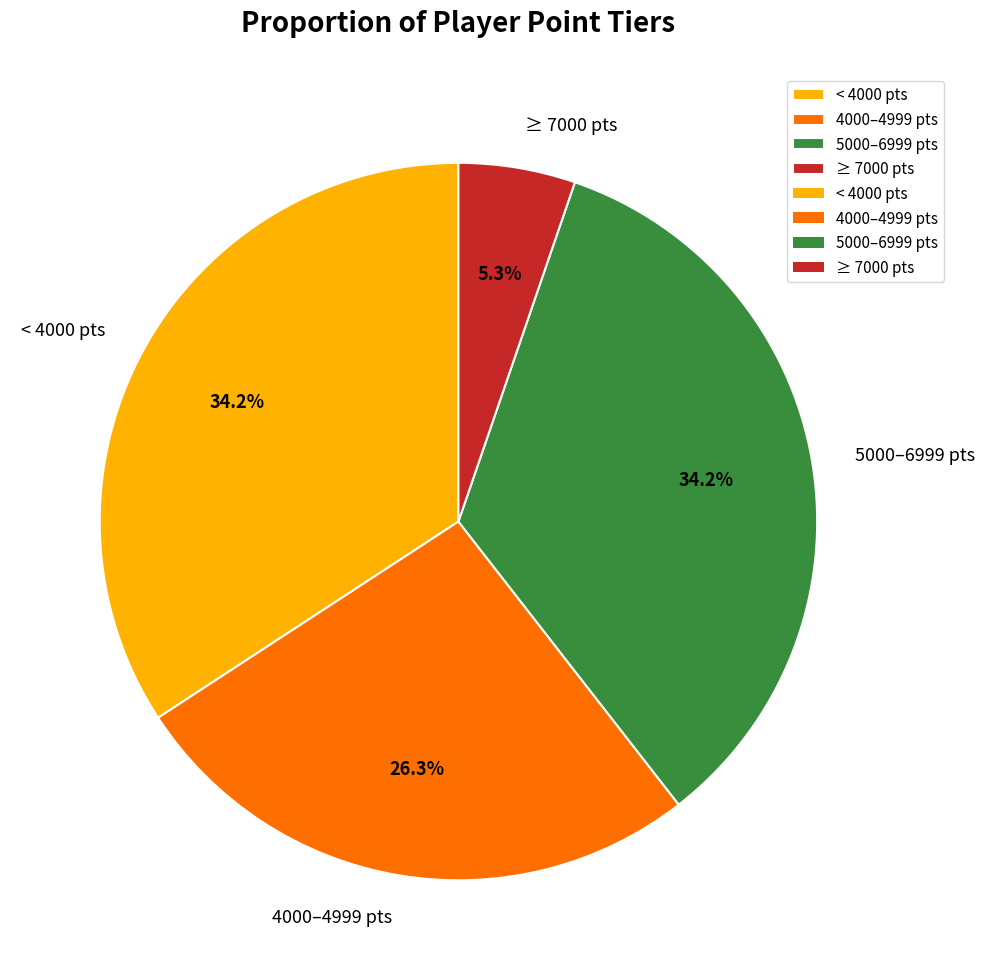

How many segments does this pie chart have?

4